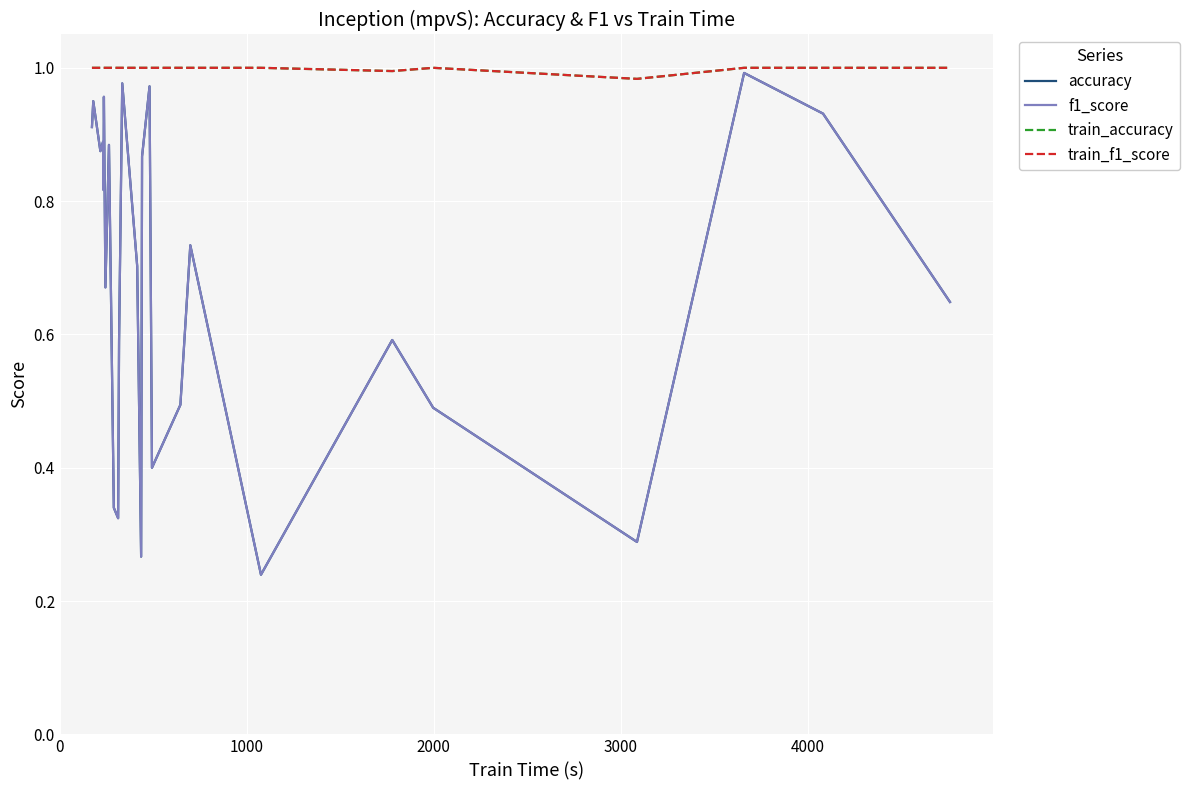

What is the difference between the maximum and minimum values in the accuracy series?

0.8